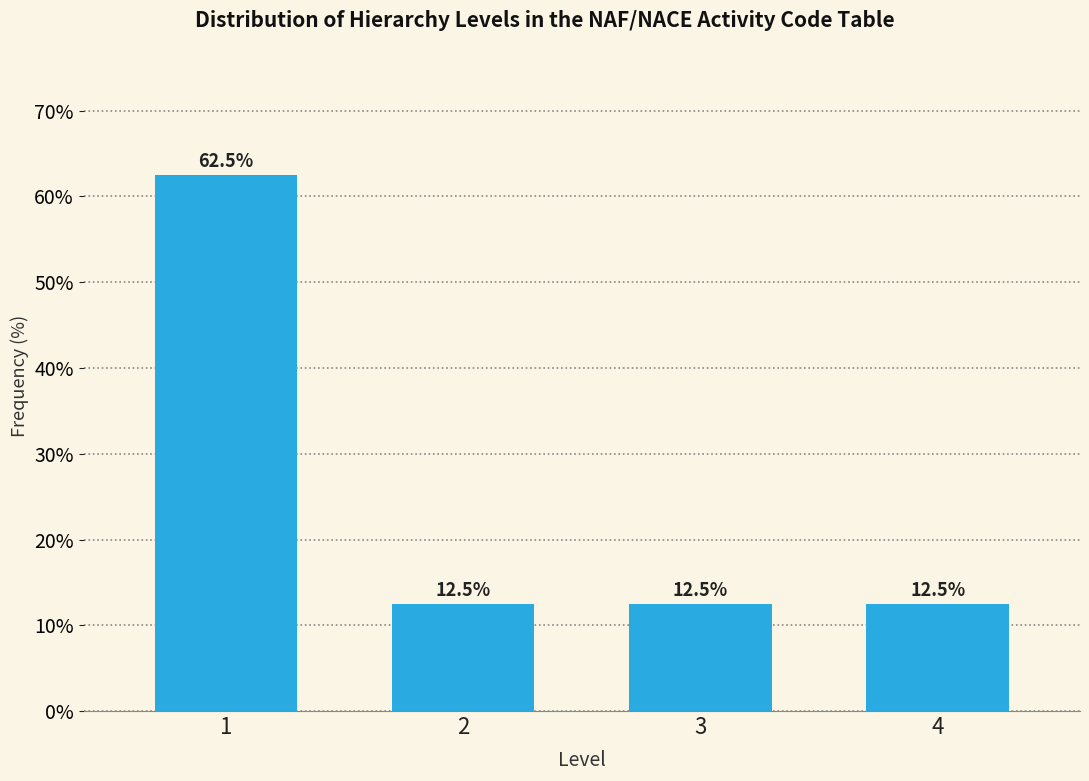

Reading right to left, transcribe all the data shown in this chart.

4=12.5	3=12.5	2=12.5	1=62.5